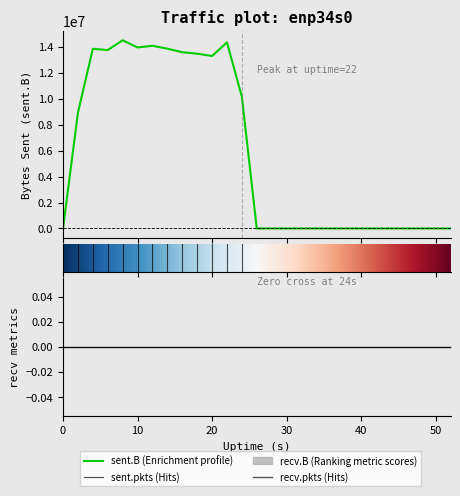

Reading right to left, extract all data points from this chart.

sent.B: 0	0	0	0	0	0	0	0	0	0	0	0	0	0	10151352	14351072	13303897	13478261	13591242	13867642	14089088	13960644	14514772	13760000	13859628	8928291	0
sent.pkts: 0	0	0	0	0	0	0	0	0	0	0	0	0	0	9000	12921	12008	12147	12127	13102	12716	12229	12711	12319	12276	8646	0
recv.B: 0	0	0	0	0	0	0	0	0	0	0	0	0	0	0	0	0	0	0	0	0	0	0	0	0	0	0
recv.pkts: 0	0	0	0	0	0	0	0	0	0	0	0	0	0	0	0	0	0	0	0	0	0	0	0	0	0	0